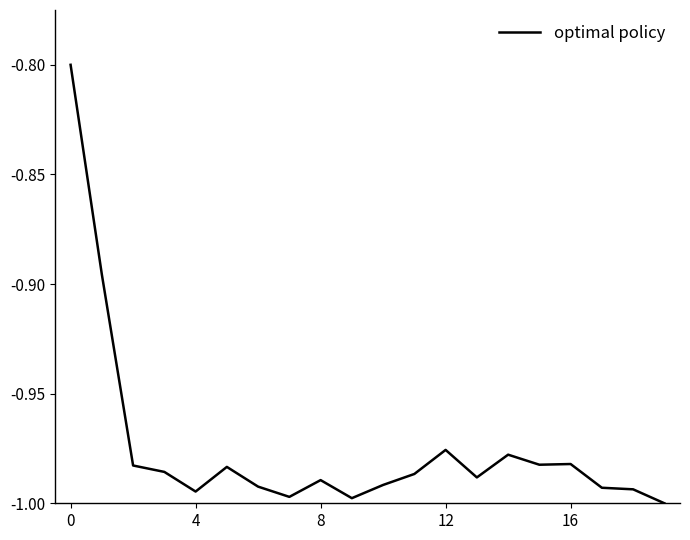

What is the maximum value shown in the chart?

-0.8